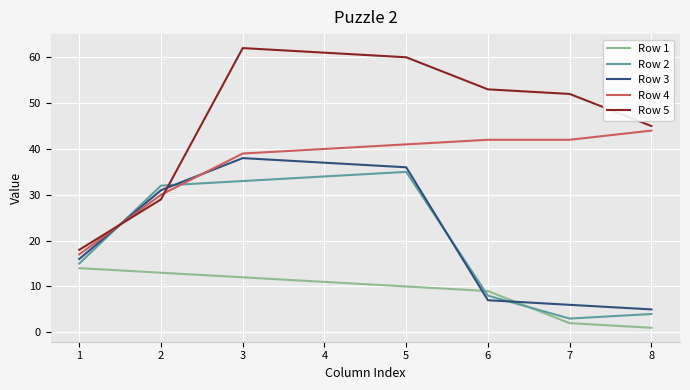

How many times do Row 4 and Row 5 cross each other?

2